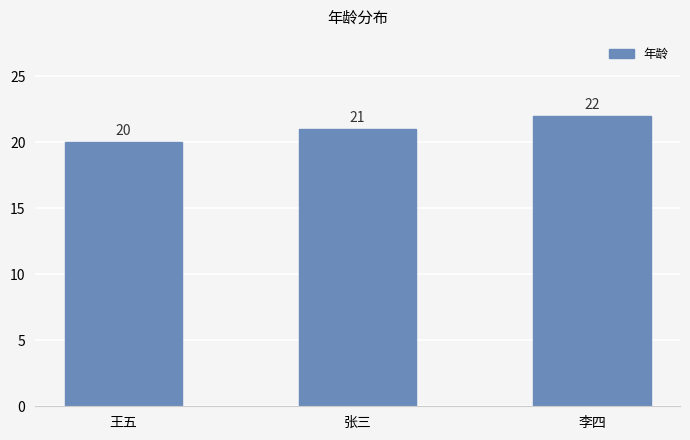

Does the chart contain any negative values?

No